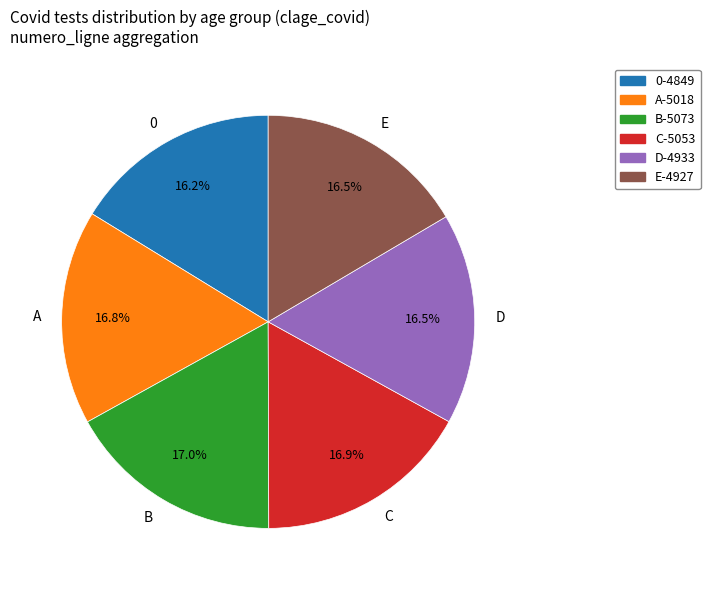

What is the ratio of the value at C to the value at D?

1.0